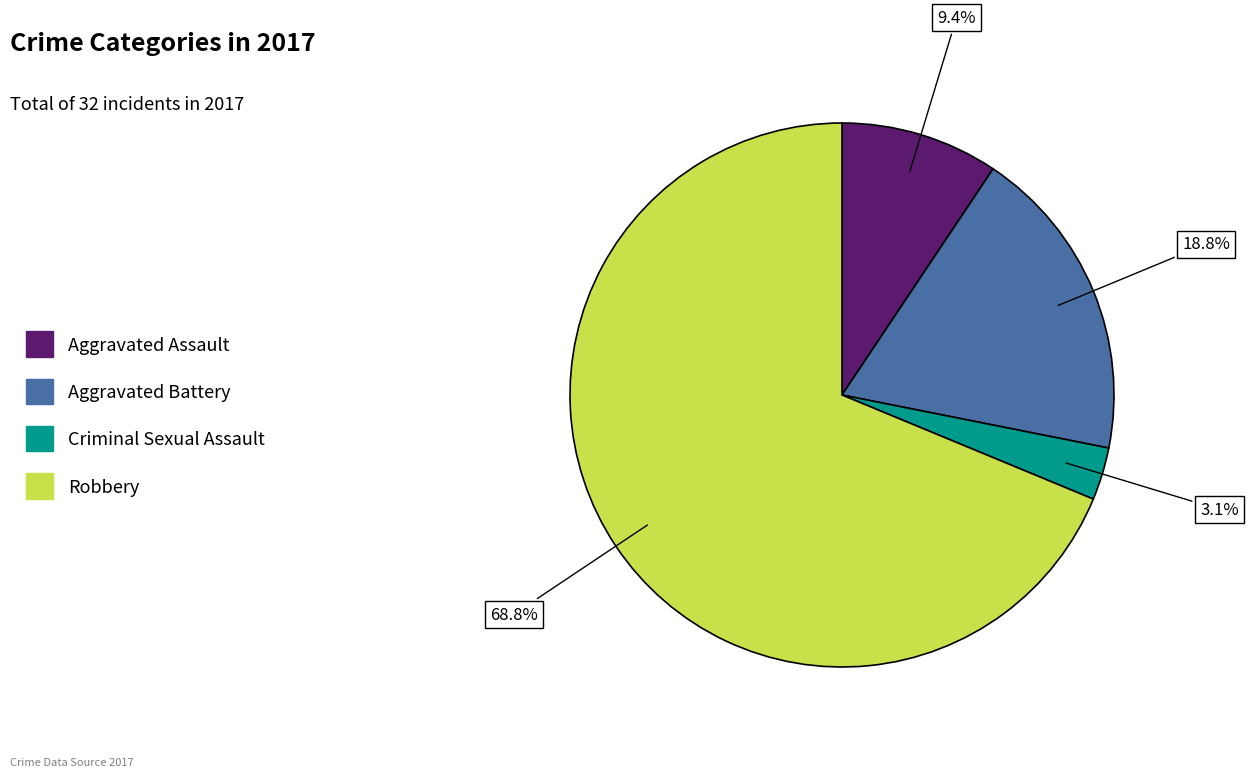

Is Criminal Sexual Assault the majority of the pie?

No